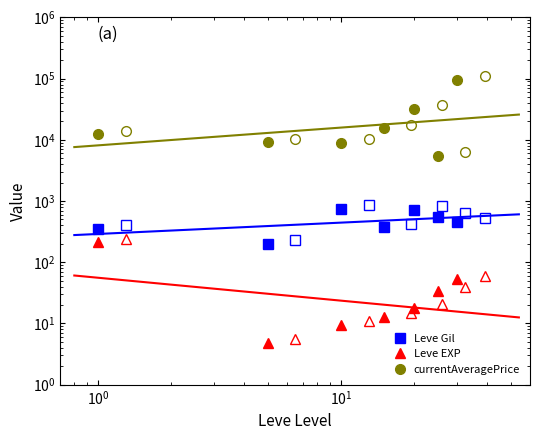

Reading left to right, transcribe all the data shown in this chart.

Leve Gil: 349.8	201.7	746.7	373.3	720.0	545.0	452.5
Leve EXP: 210.7	4.8	9.5	12.7	18.0	33.7	52.8
currentAveragePrice: 12313.2	9084.7	8871.2	15391.6	32500.0	5499.7	95974.0